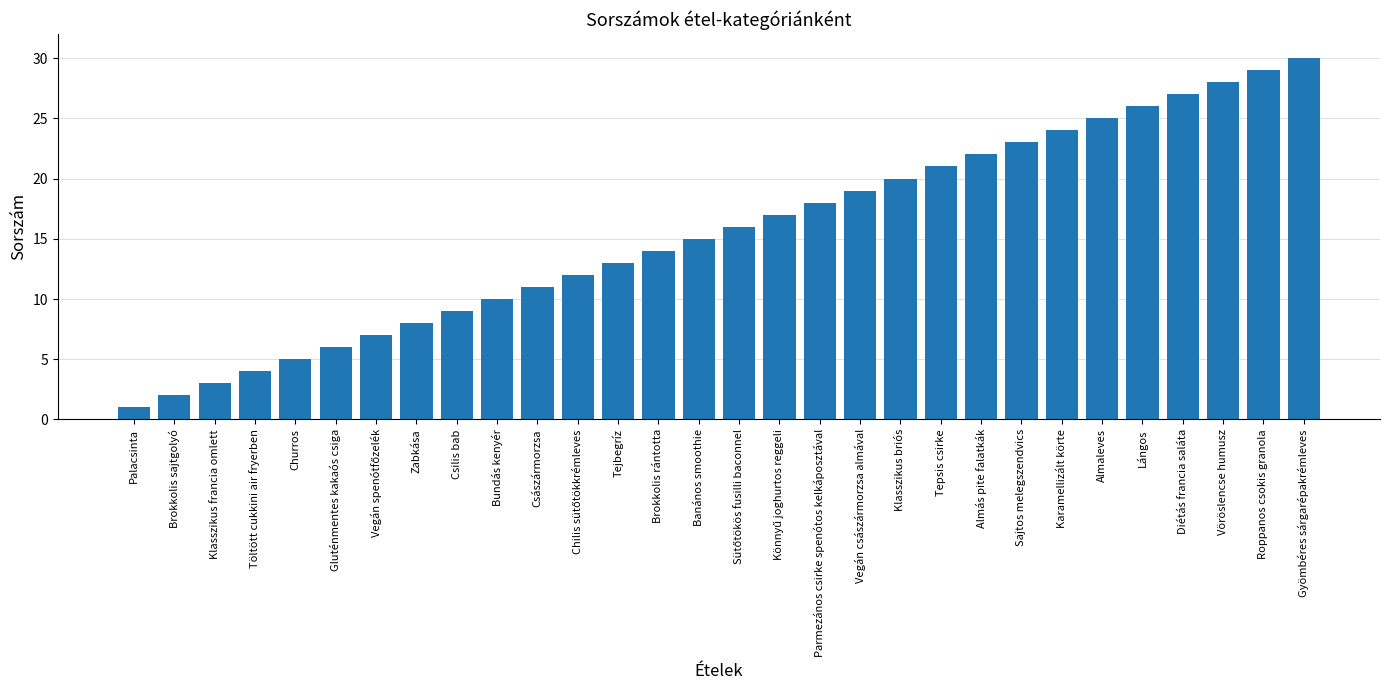

Reading right to left, list all the values displayed in this chart.

30	29	28	27	26	25	24	23	22	21	20	19	18	17	16	15	14	13	12	11	10	9	8	7	6	5	4	3	2	1